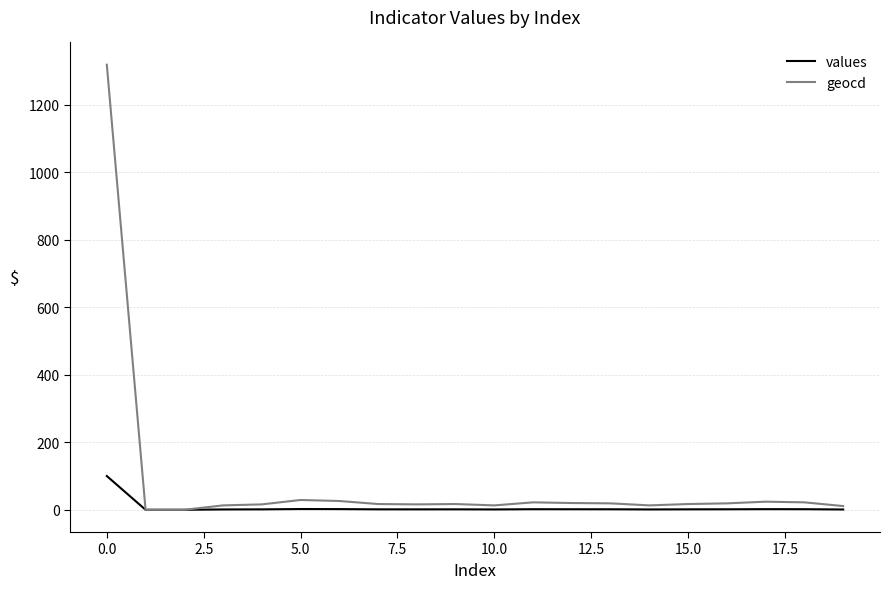

Which series has the largest range (max minus min)?

geocd